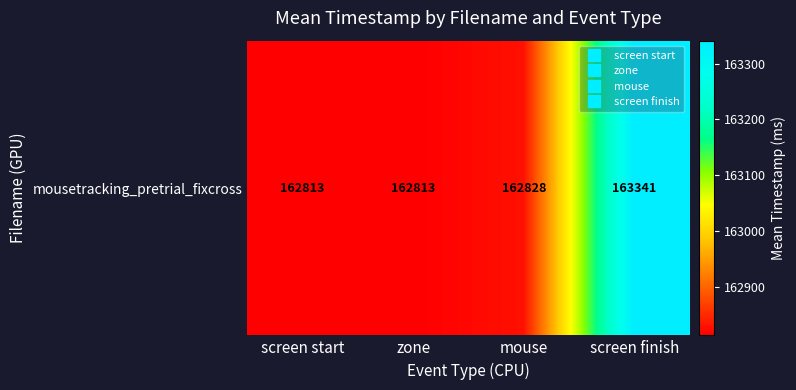

At which category does the chart reach its peak across all series?

screen finish